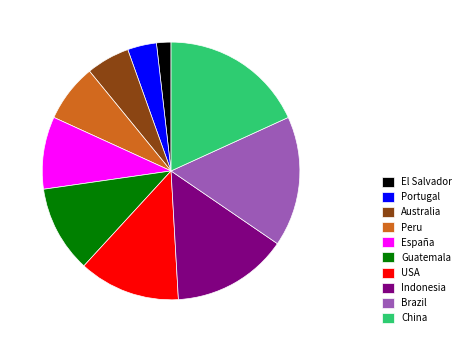

Combined, do Guatemala and Peru account for over 50%?

No